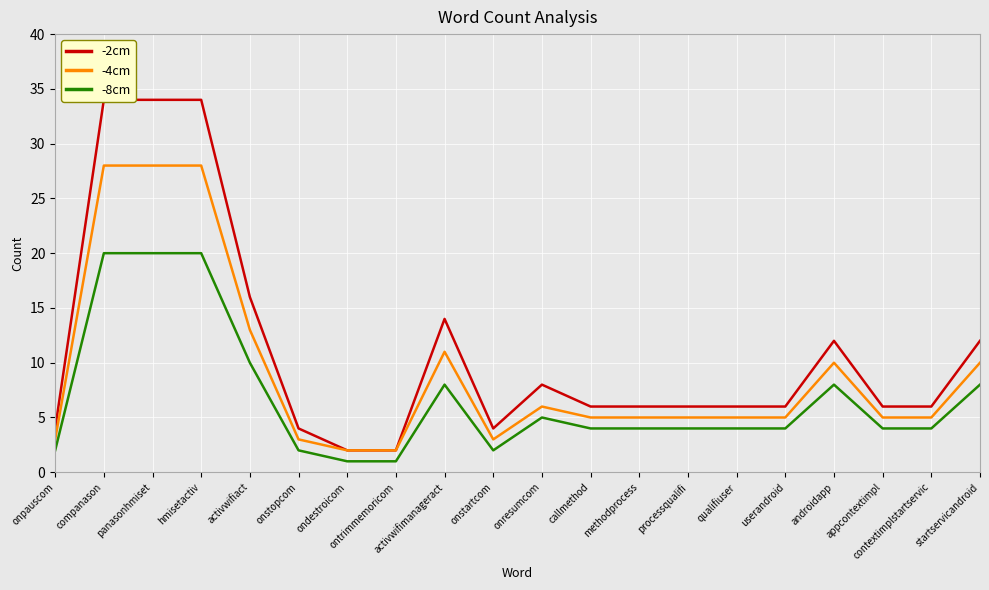

Rank the series by their maximum value, from highest to lowest.

-2cm, -4cm, -8cm